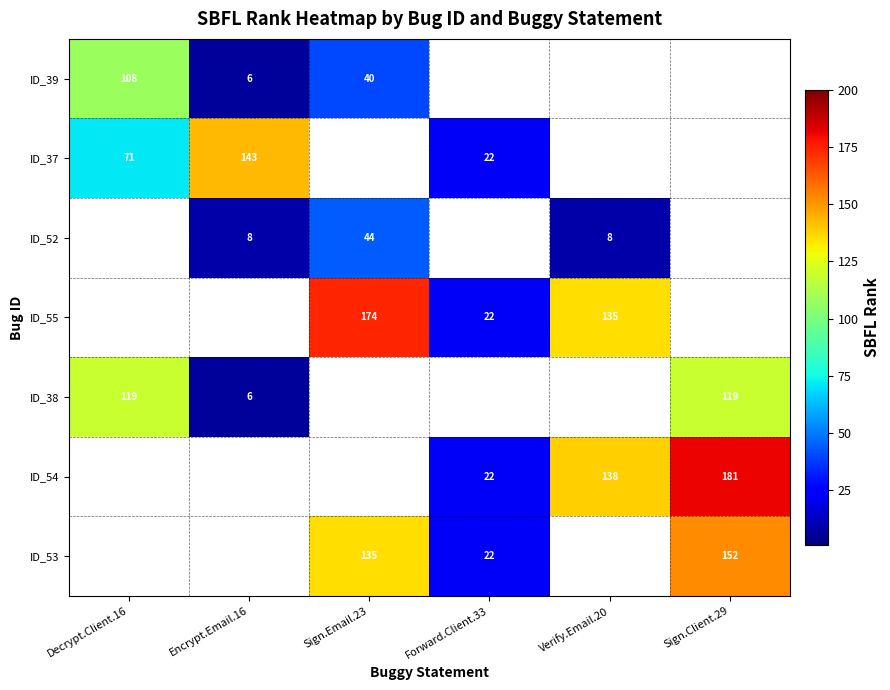

Which has a higher value, Sign.Email.23 or Encrypt.Email.16?

Sign.Email.23